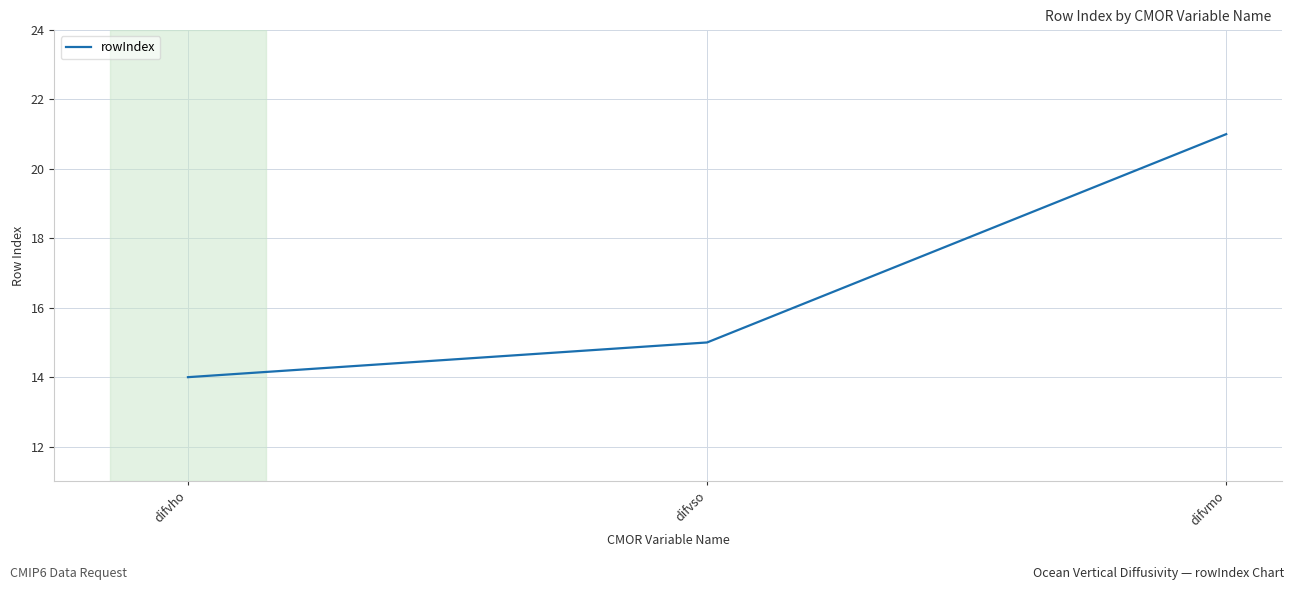

What is the minimum value shown in the chart?

14